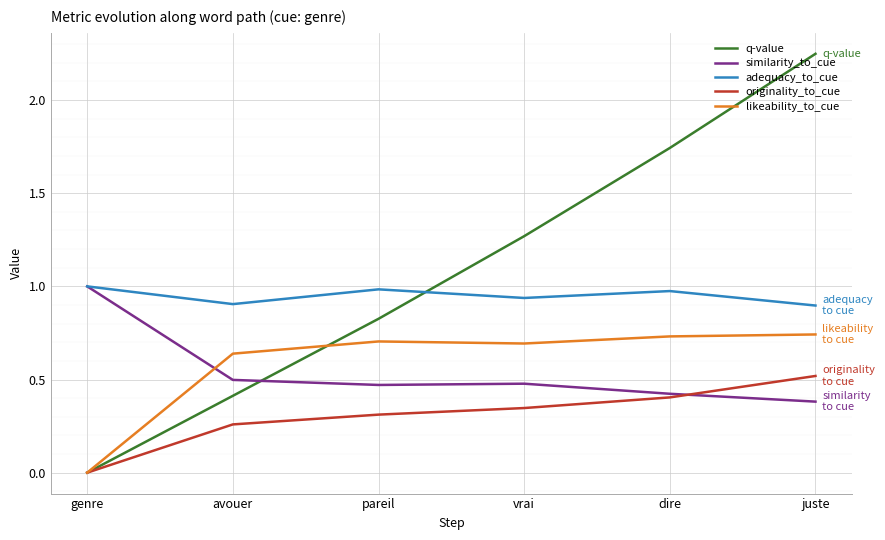

What position from the right is pareil?

4